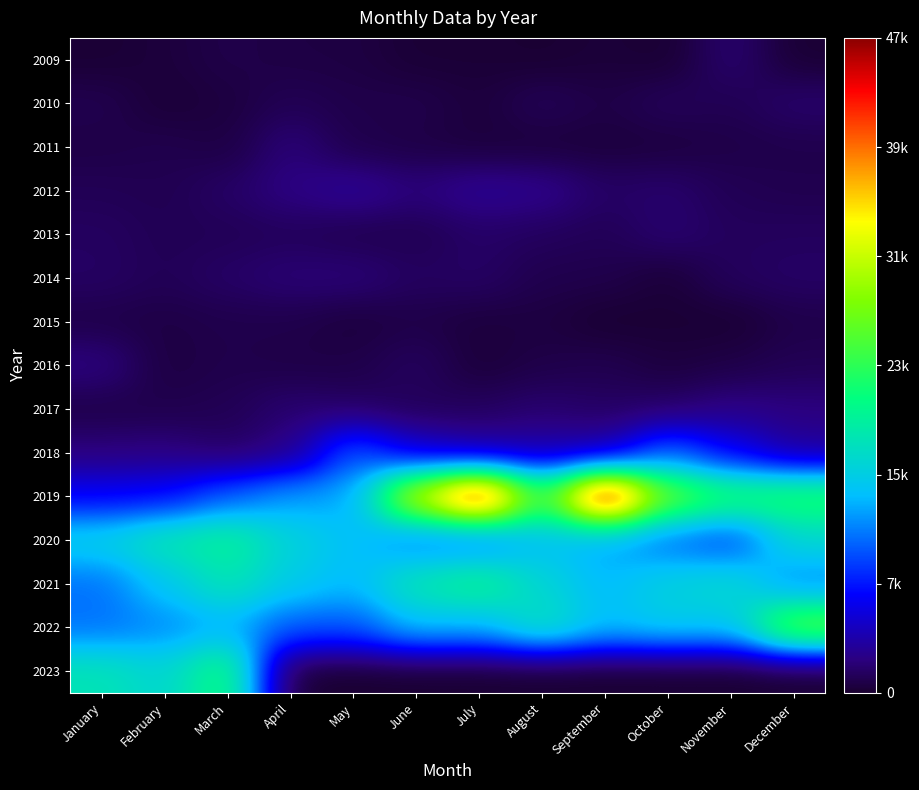

Rank the series at September from lowest to highest value.

2023, 2015, 2009, 2011, 2010, 2014, 2016, 2013, 2017, 2012, 2018, 2020, 2021, 2022, 2019